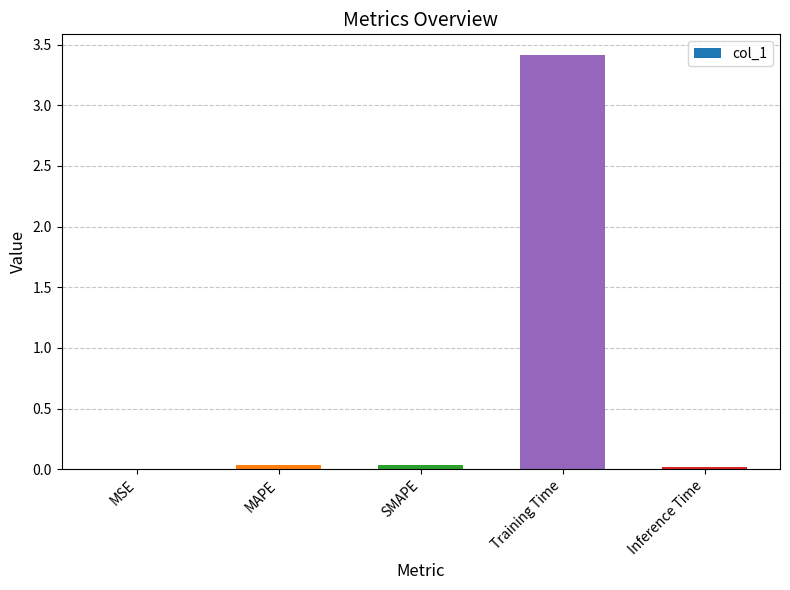

The value at Inference Time is 0.0. True or false?

True